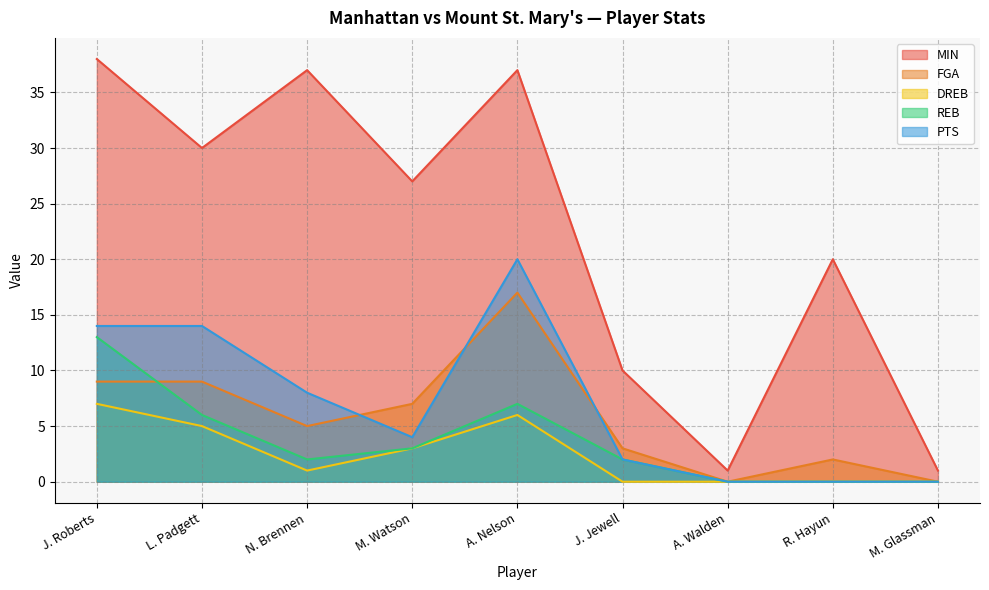

Where is MIN nearest to the value 19?

R. Hayun